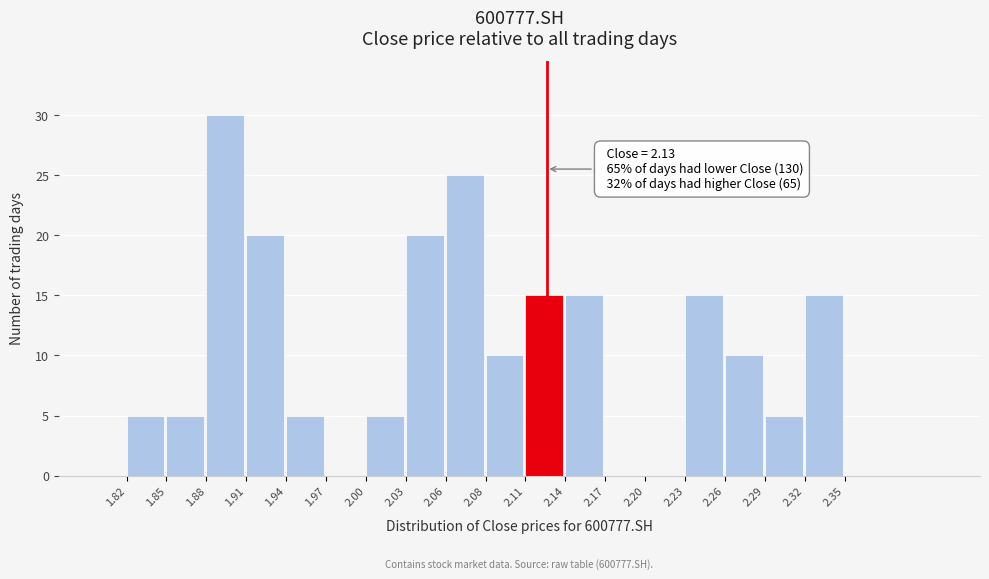

Which range on the x-axis has the tallest bar?

1.88 to 1.91